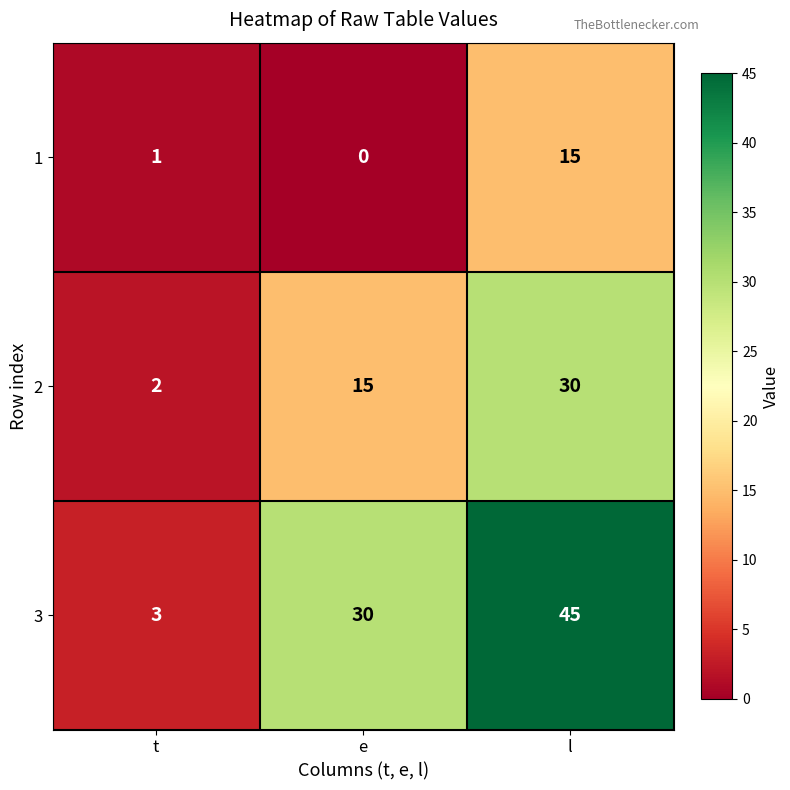

At which label is 2 closest to 16?

e